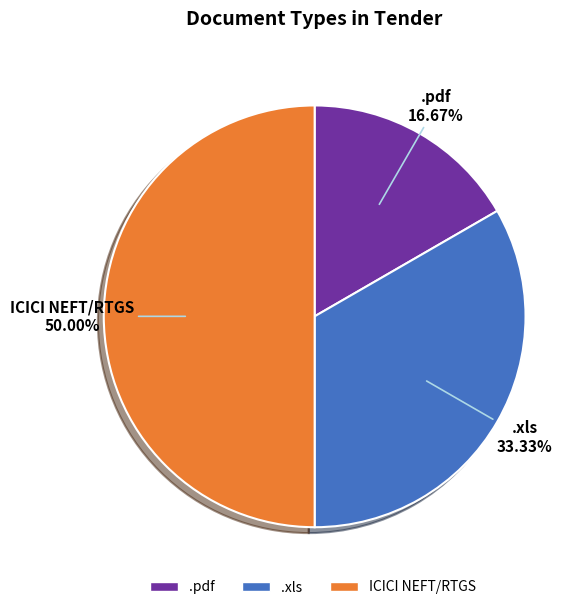

Rank the categories by value from lowest to highest.

.pdf, .xls, ICICI NEFT/RTGS